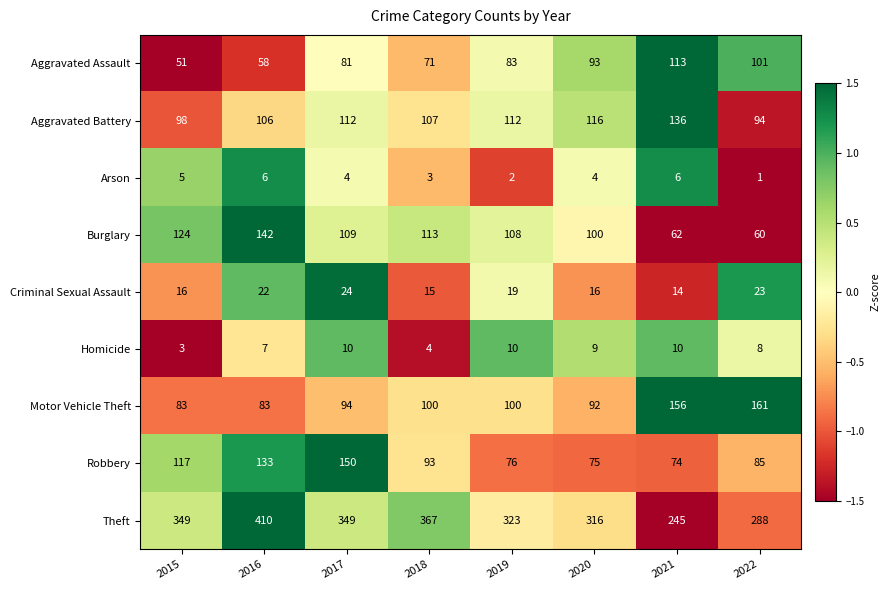

What is the greatest value displayed?

410